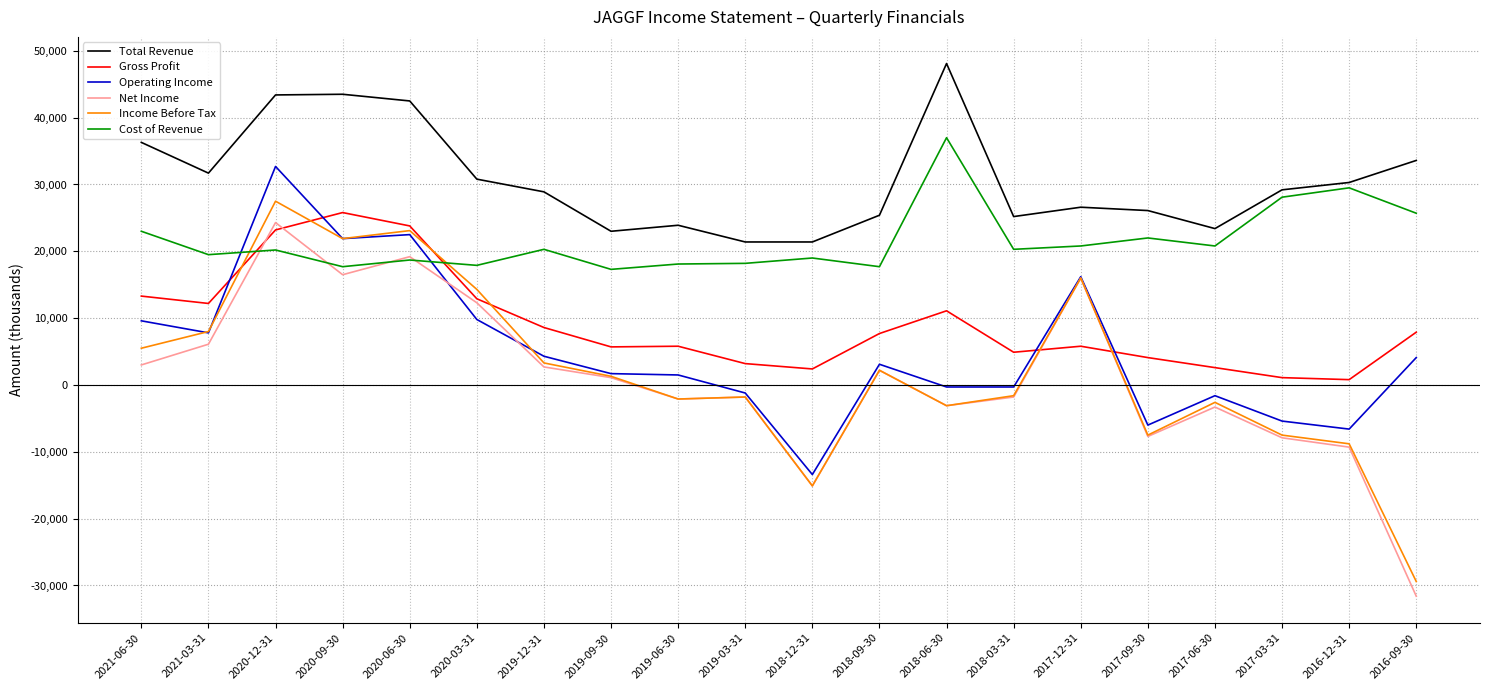

True or false: Net Income has more than 1 points higher than both neighbors.

True